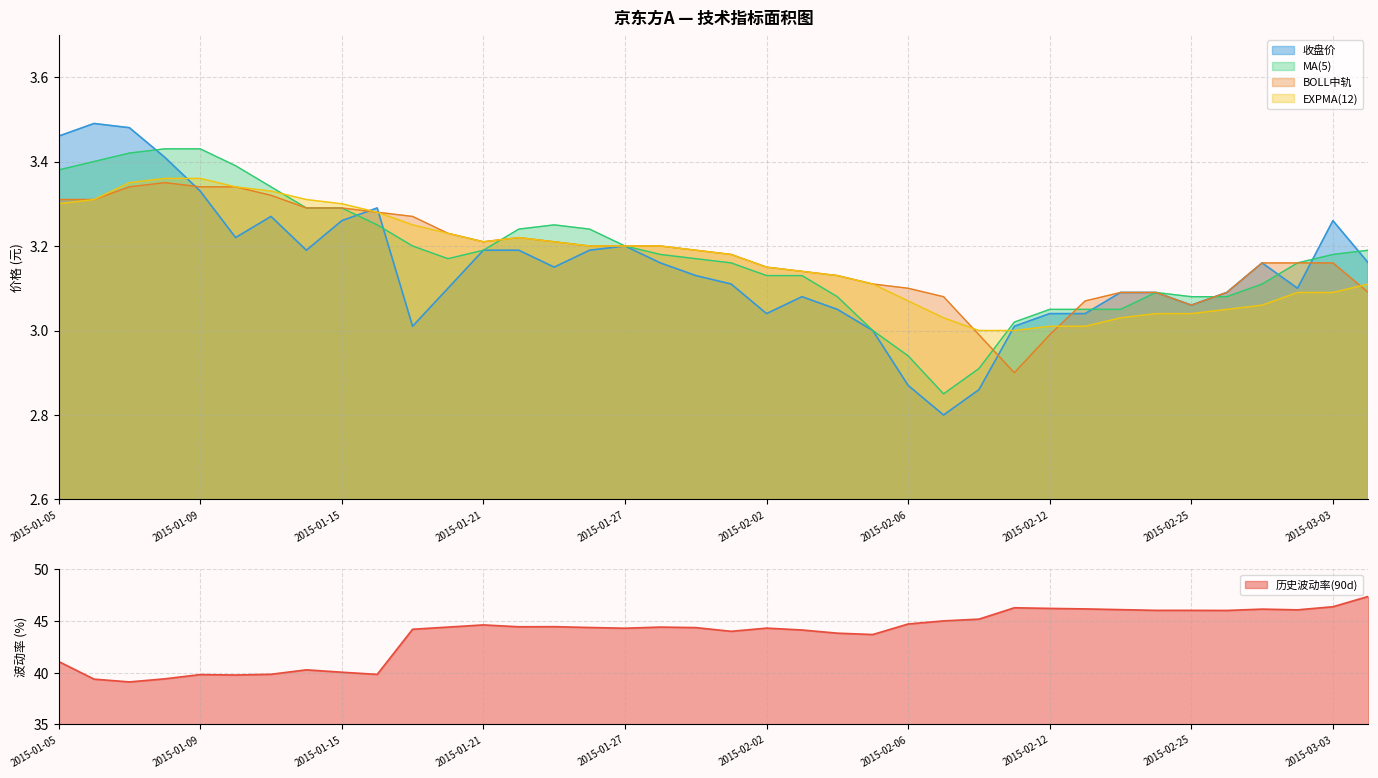

What is the sum of the 历史波动率(90d) values at 2015-02-03 and 2015-03-02?

90.2